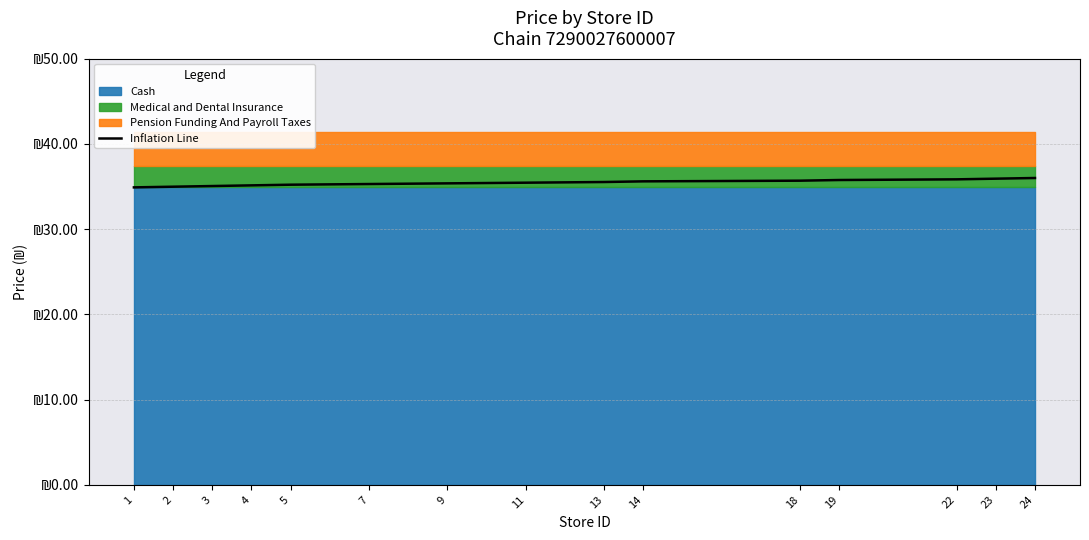

The chart shows a value of 57.8 at 11. True or false?

False